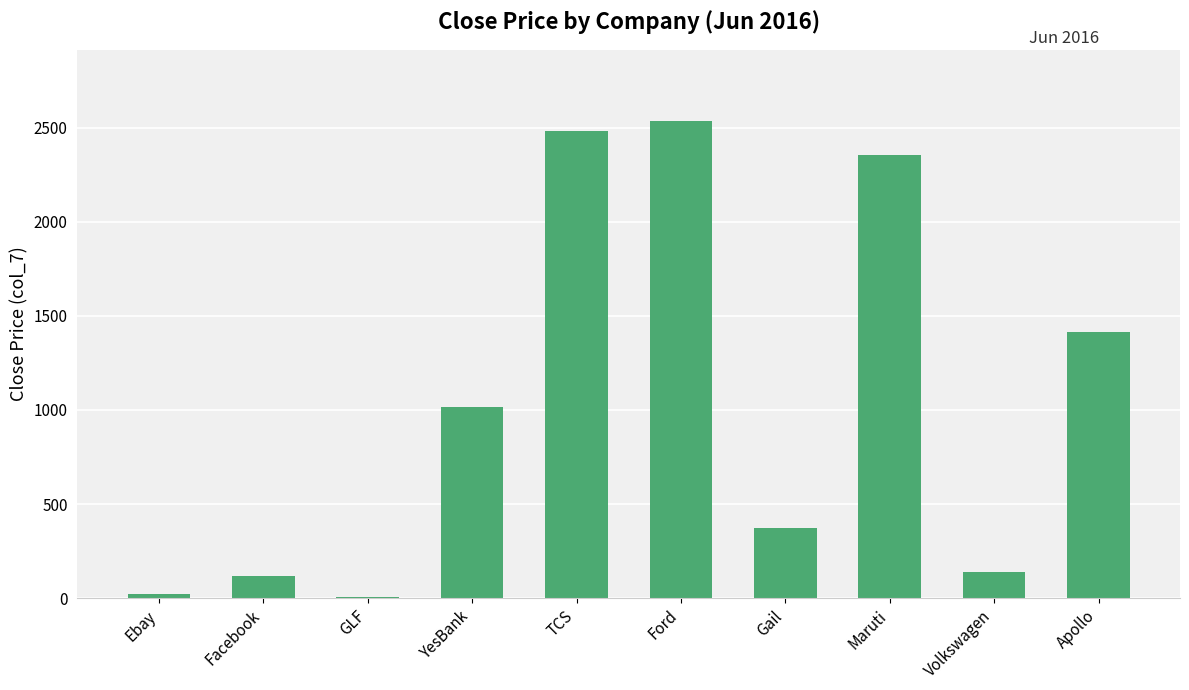

Between Apollo and Volkswagen, which is larger?

Apollo